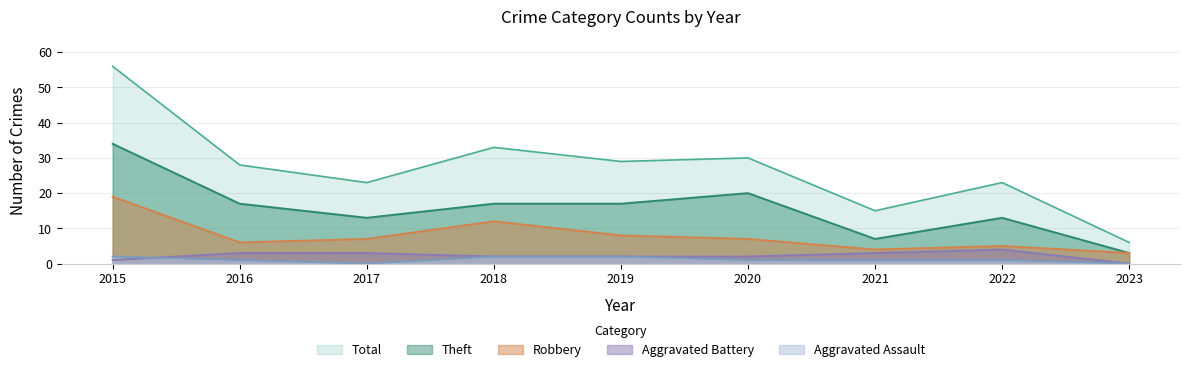

True or false: Aggravated Assault and Robbery cross at least once.

False